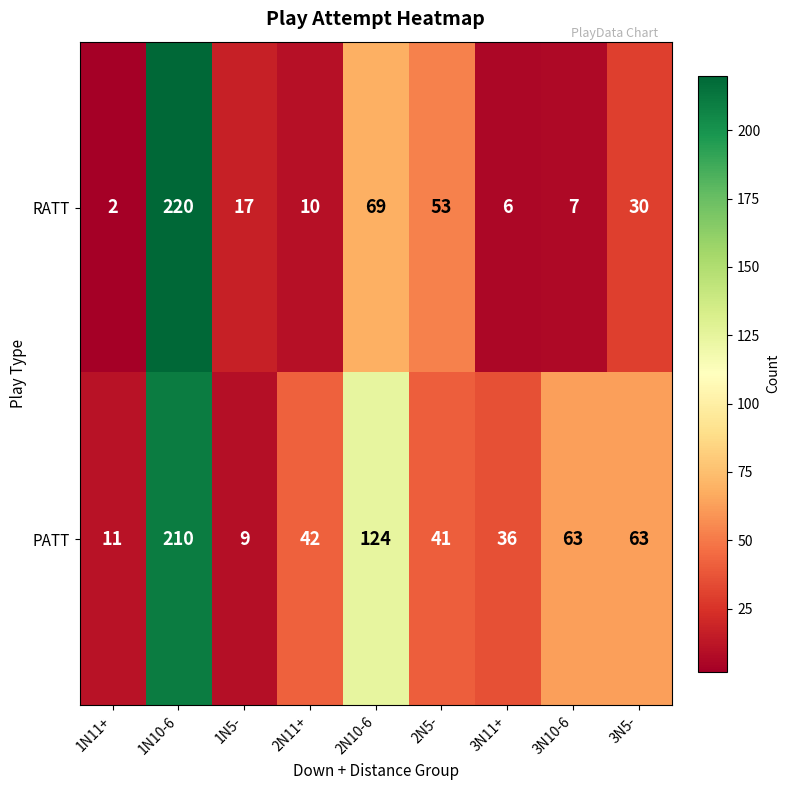

Reading left to right, list all the values displayed in this chart.

RATT: 1N11+=2	1N10-6=220	1N5-=17	2N11+=10	2N10-6=69	2N5-=53	3N11+=6	3N10-6=7	3N5-=30
PATT: 1N11+=11	1N10-6=210	1N5-=9	2N11+=42	2N10-6=124	2N5-=41	3N11+=36	3N10-6=63	3N5-=63